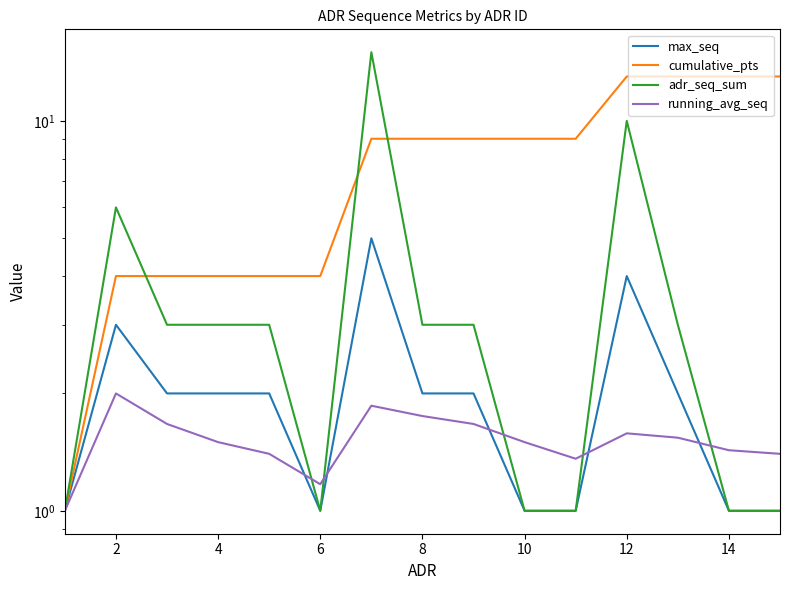

How many lines are shown in the chart?

4